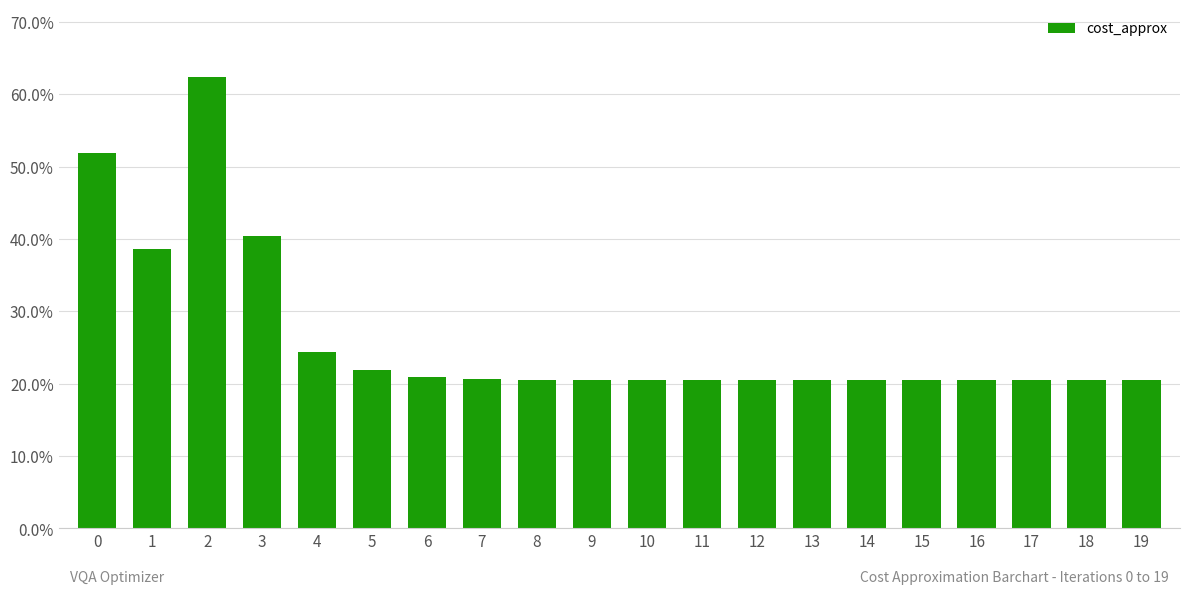

Read the value at 13.

0.2